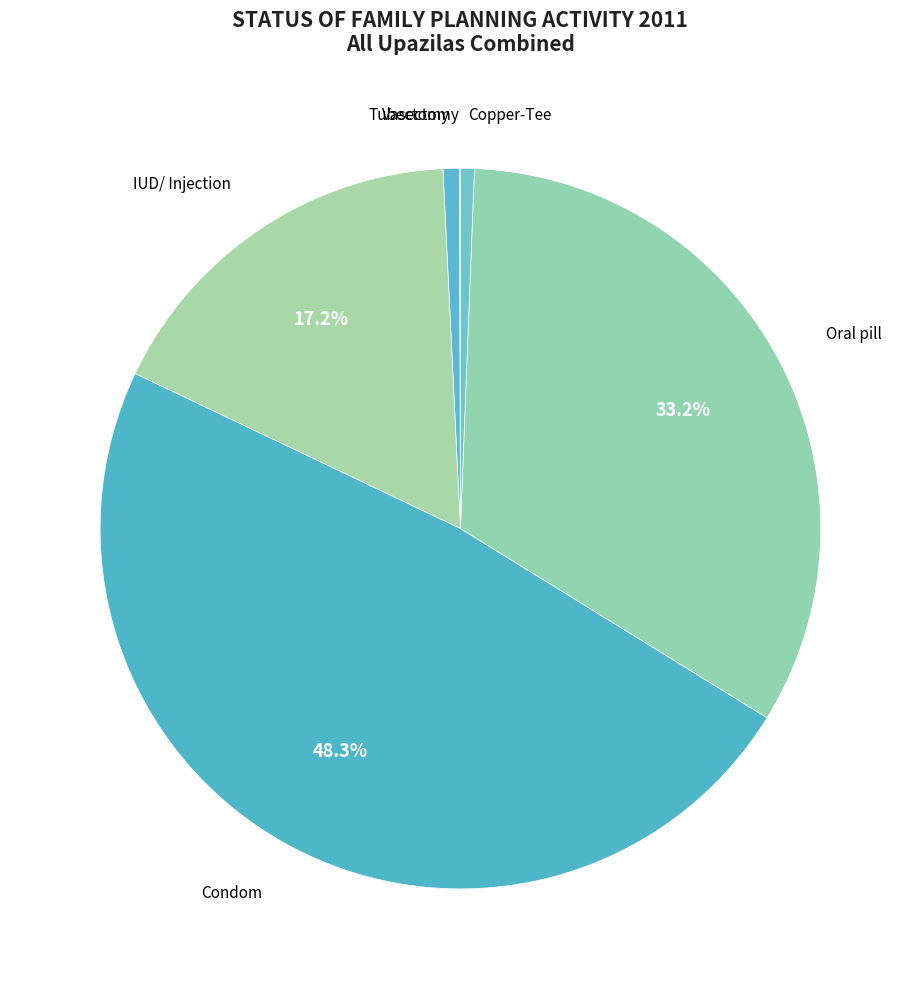

To the nearest percent, what portion does Copper-Tee represent?

1%